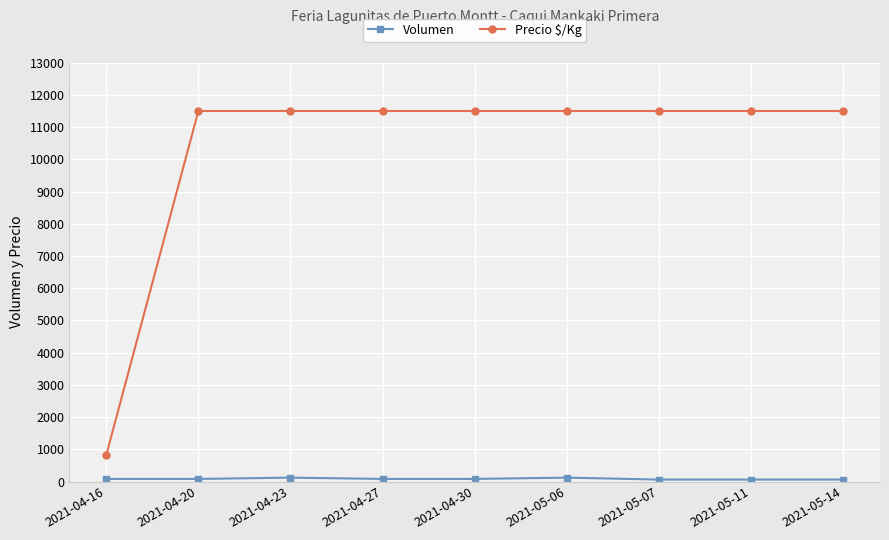

What is the minimum value for Precio $/Kg?

821